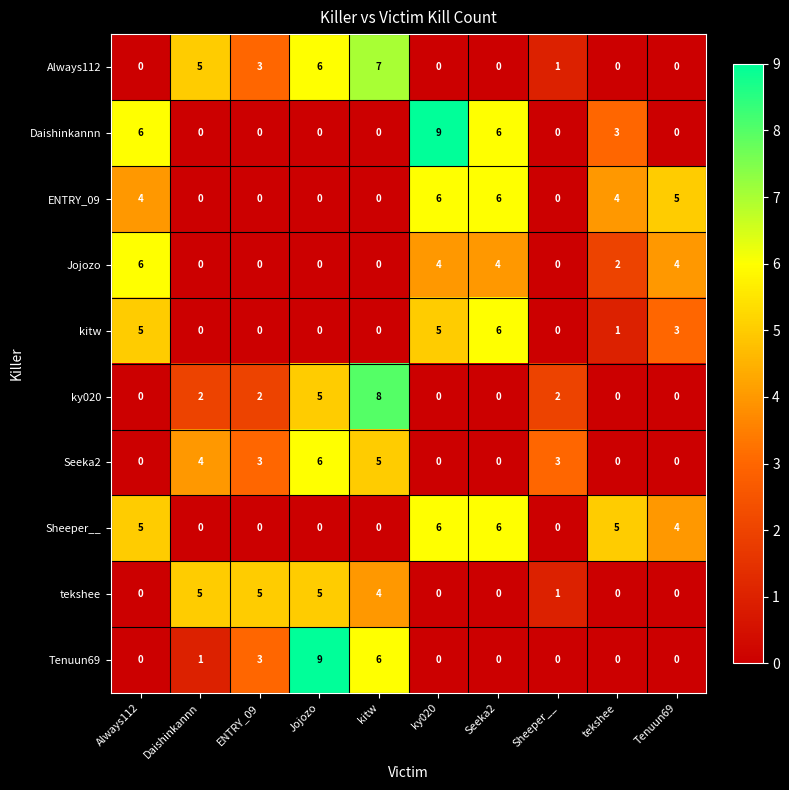

What is the difference between the second highest and second lowest values in the Daishinkannn series?

6